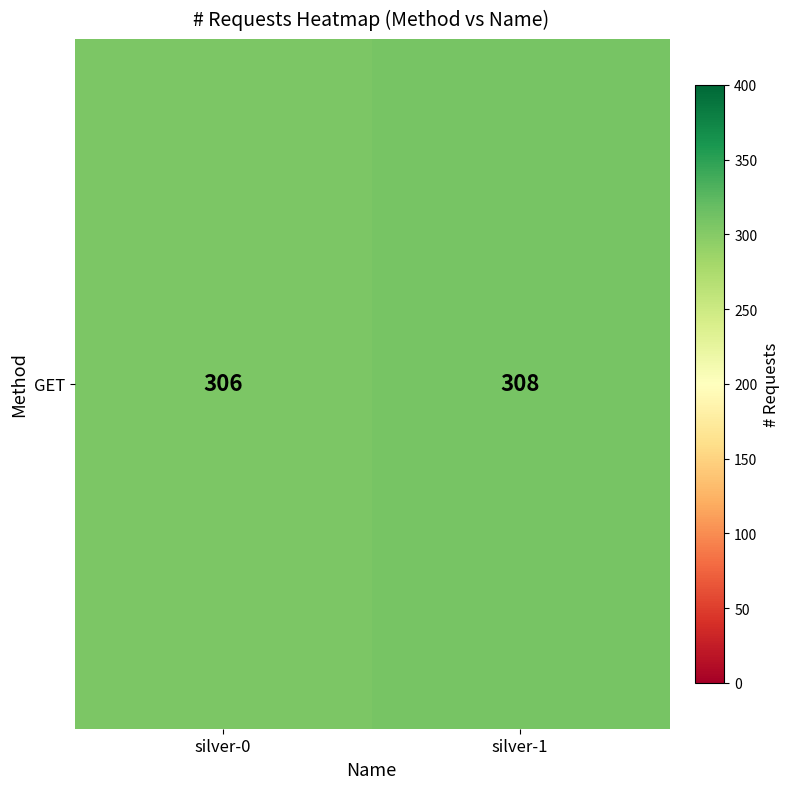

Reading left to right, list all the values displayed in this chart.

silver-0=306	silver-1=308